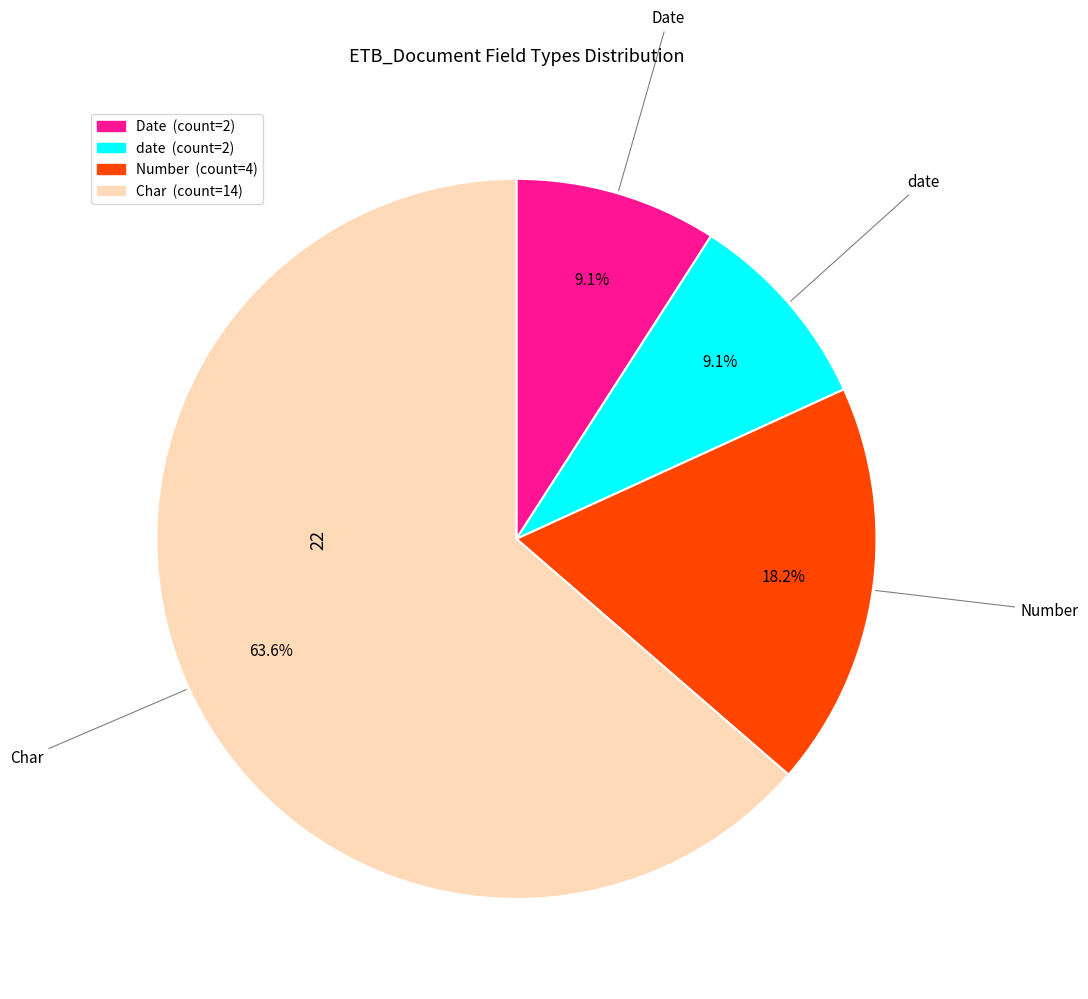

Is there any slice that represents more than half of the pie?

Yes